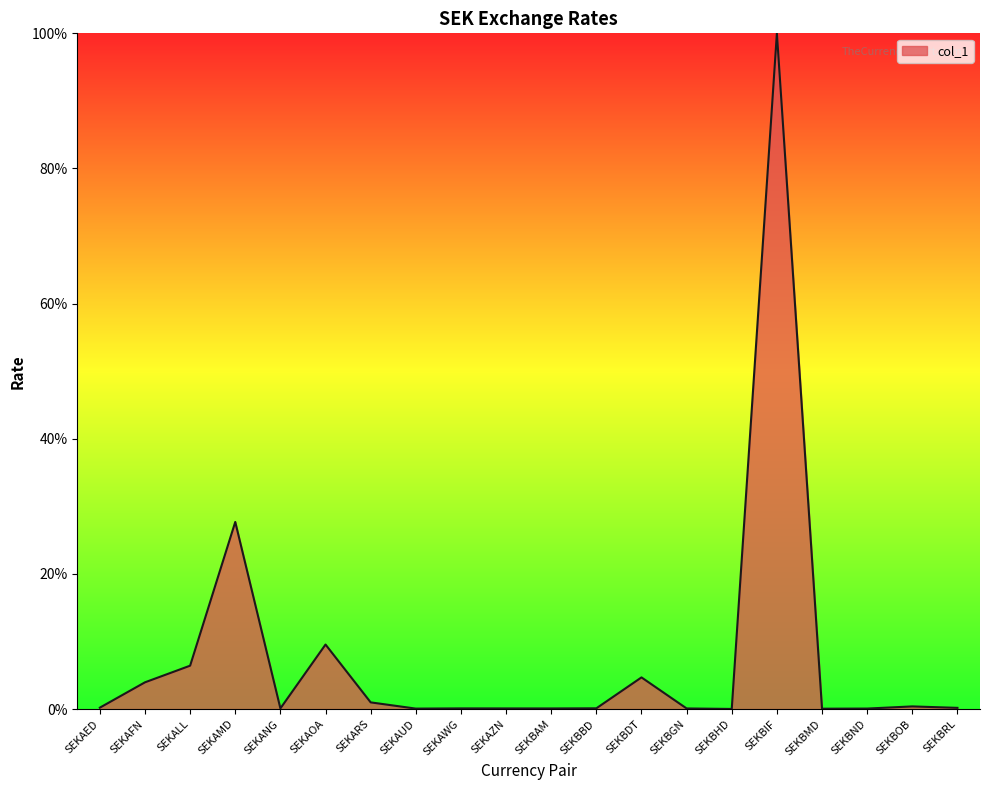

At which category does the data reach its first local valley?

SEKANG